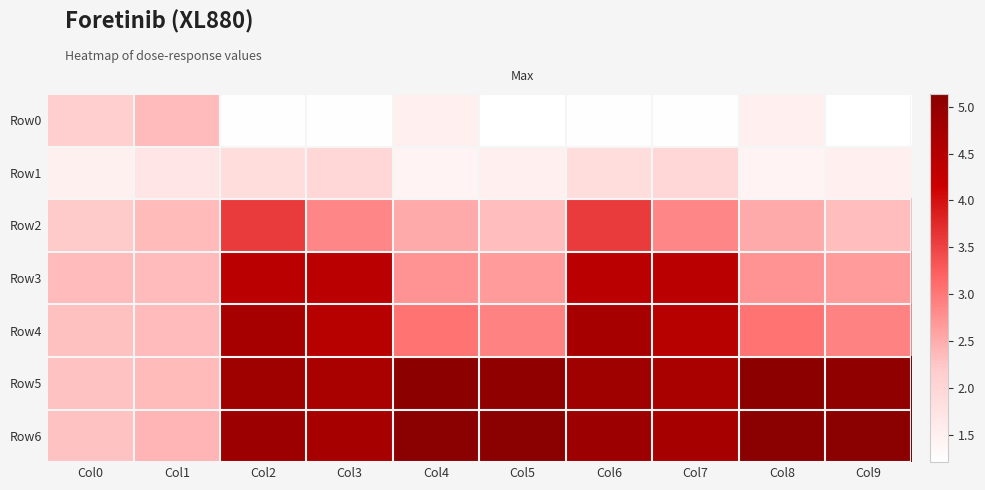

Reading left to right, extract all data points from this chart.

Row0: Col0=2.1	Col1=2.4	Col2=1.2	Col3=1.2	Col4=1.5	Col5=1.2	Col6=1.2	Col7=1.2	Col8=1.5	Col9=1.2
Row1: Col0=1.5	Col1=1.7	Col2=1.9	Col3=2.0	Col4=1.4	Col5=1.5	Col6=1.9	Col7=2.0	Col8=1.4	Col9=1.5
Row2: Col0=2.2	Col1=2.4	Col2=3.6	Col3=2.9	Col4=2.5	Col5=2.3	Col6=3.6	Col7=2.9	Col8=2.5	Col9=2.3
Row3: Col0=2.3	Col1=2.3	Col2=4.4	Col3=4.4	Col4=2.7	Col5=2.7	Col6=4.4	Col7=4.4	Col8=2.7	Col9=2.7
Row4: Col0=2.3	Col1=2.3	Col2=4.7	Col3=4.5	Col4=3.0	Col5=2.9	Col6=4.7	Col7=4.5	Col8=3.0	Col9=2.9
Row5: Col0=2.3	Col1=2.4	Col2=4.8	Col3=4.7	Col4=5.1	Col5=5.0	Col6=4.8	Col7=4.7	Col8=5.1	Col9=5.0
Row6: Col0=2.3	Col1=2.4	Col2=4.8	Col3=4.7	Col4=5.1	Col5=5.1	Col6=4.8	Col7=4.7	Col8=5.1	Col9=5.1